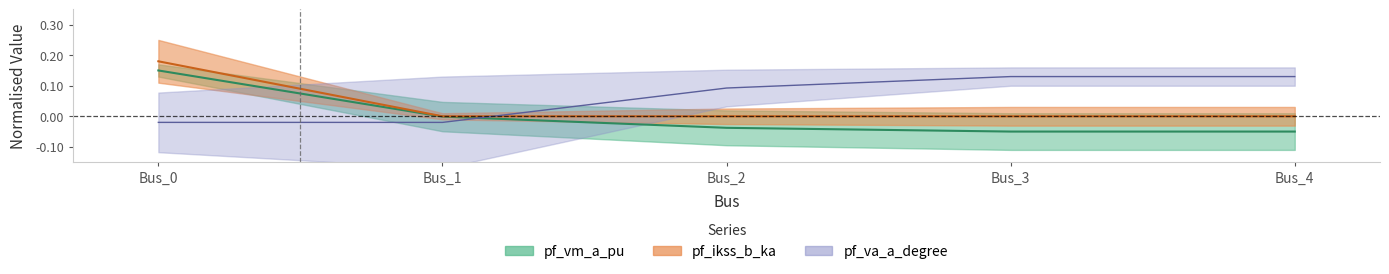

True or false: pf_vm_a_pu has more than 2 interior local peaks.

False